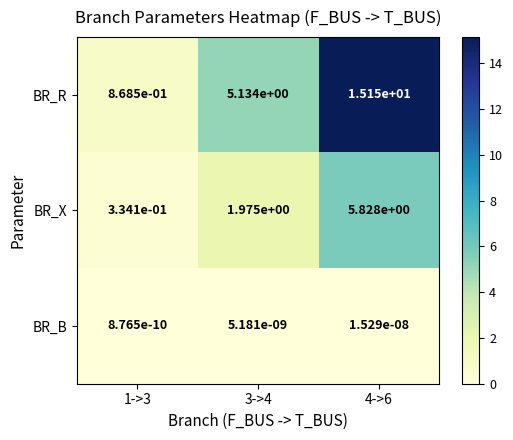

Between 1->3 and 3->4, which series saw the biggest shift?

BR_R